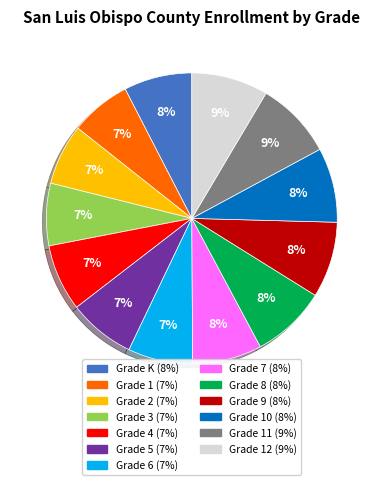

To the nearest percent, what is the difference between the largest and smallest slice percentages?

2%